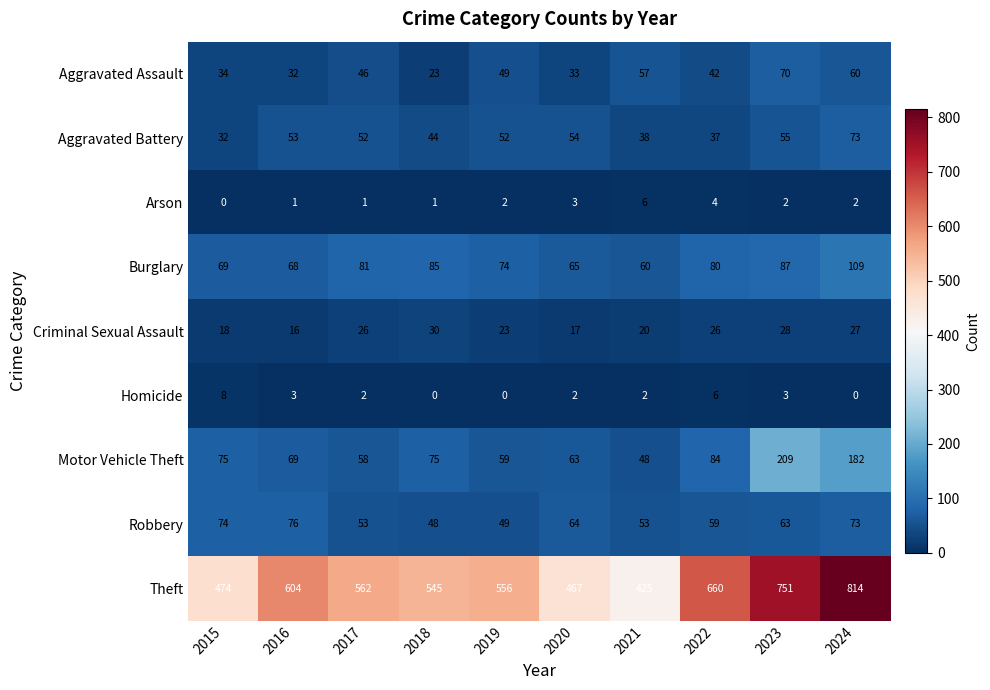

Read the Motor Vehicle Theft value at 2017, to the nearest 50.

50